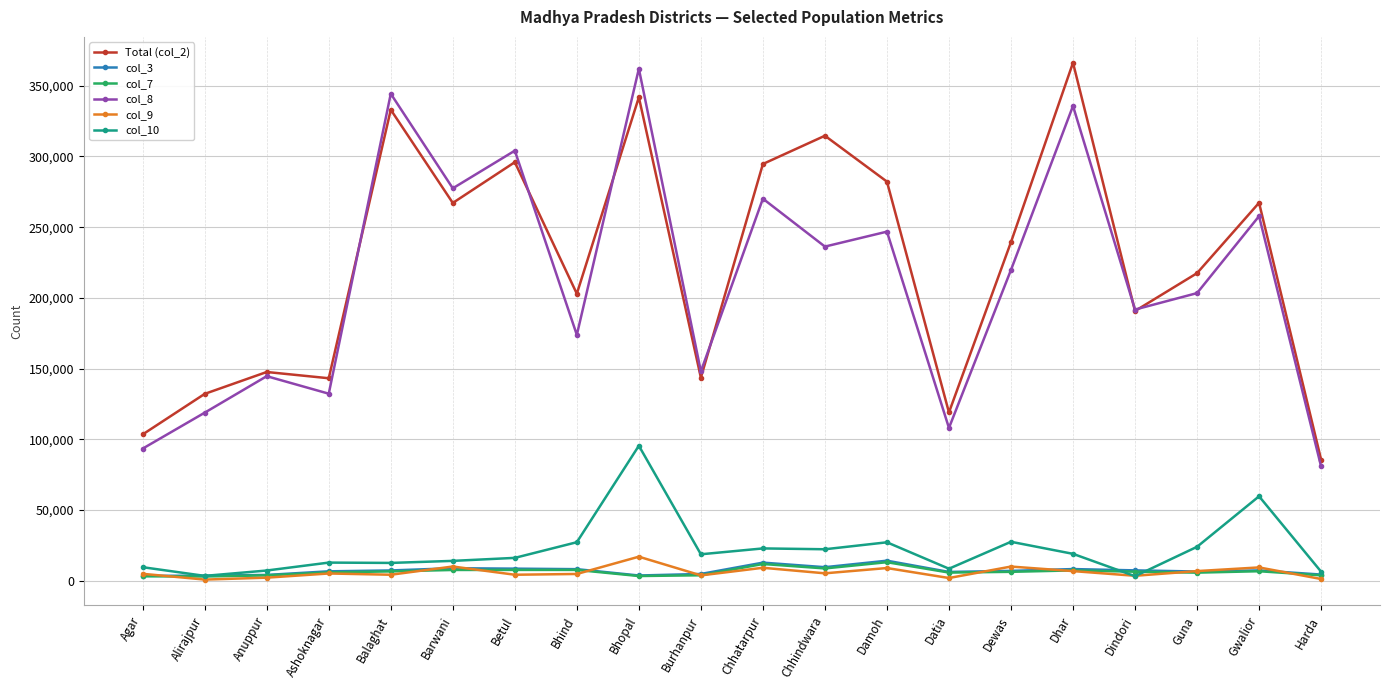

The value of col_9 at Harda is 1174. True or false?

True